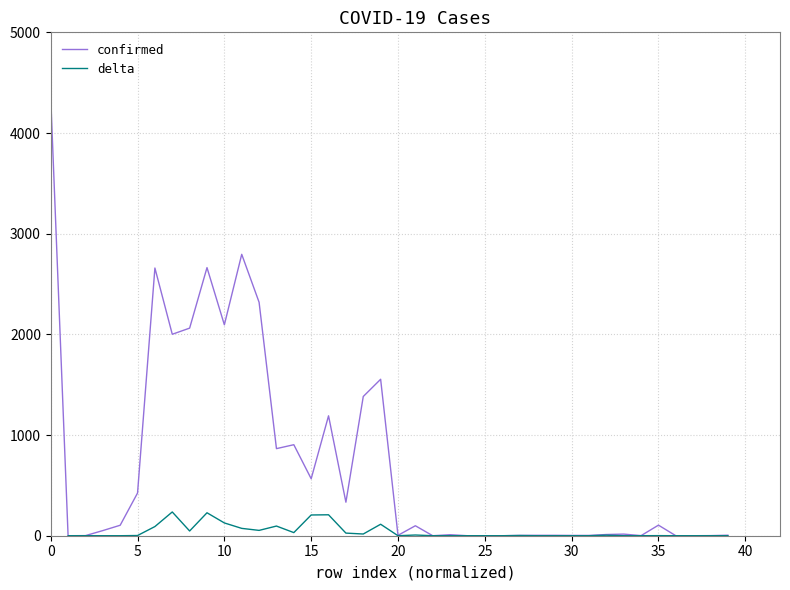

What is the total value across all series at 17?

359